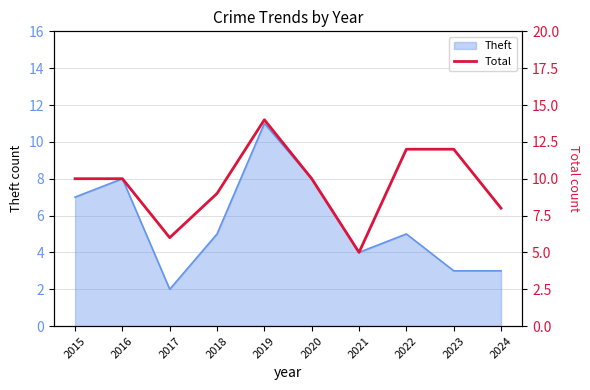

List the labels in order of value, smallest first.

2021, 2017, 2024, 2018, 2015, 2016, 2020, 2022, 2023, 2019